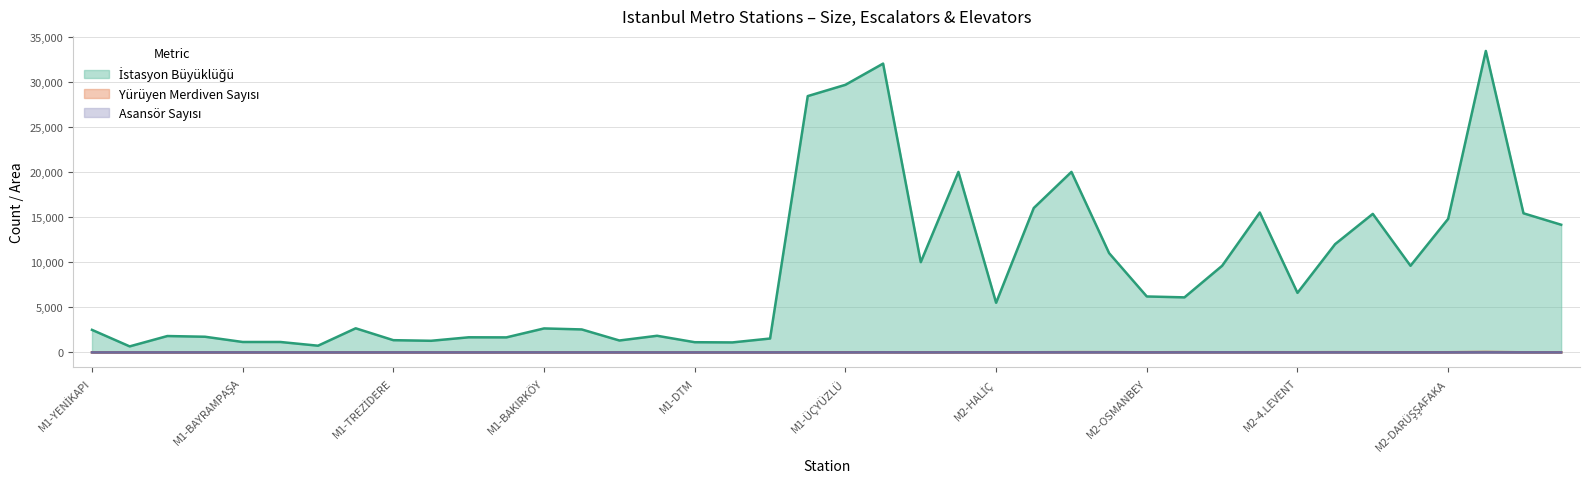

Which series has the largest range (max minus min)?

İstasyon Büyüklüğü